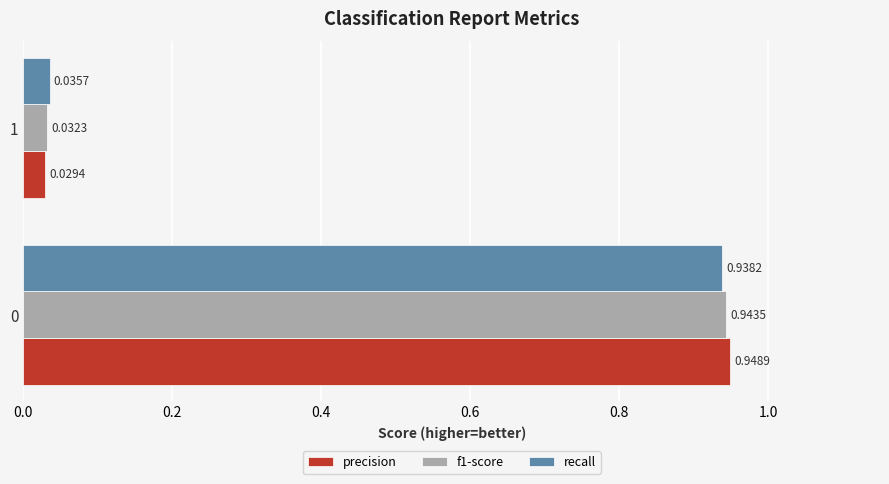

Between 0 and 1, which series saw the biggest shift?

precision